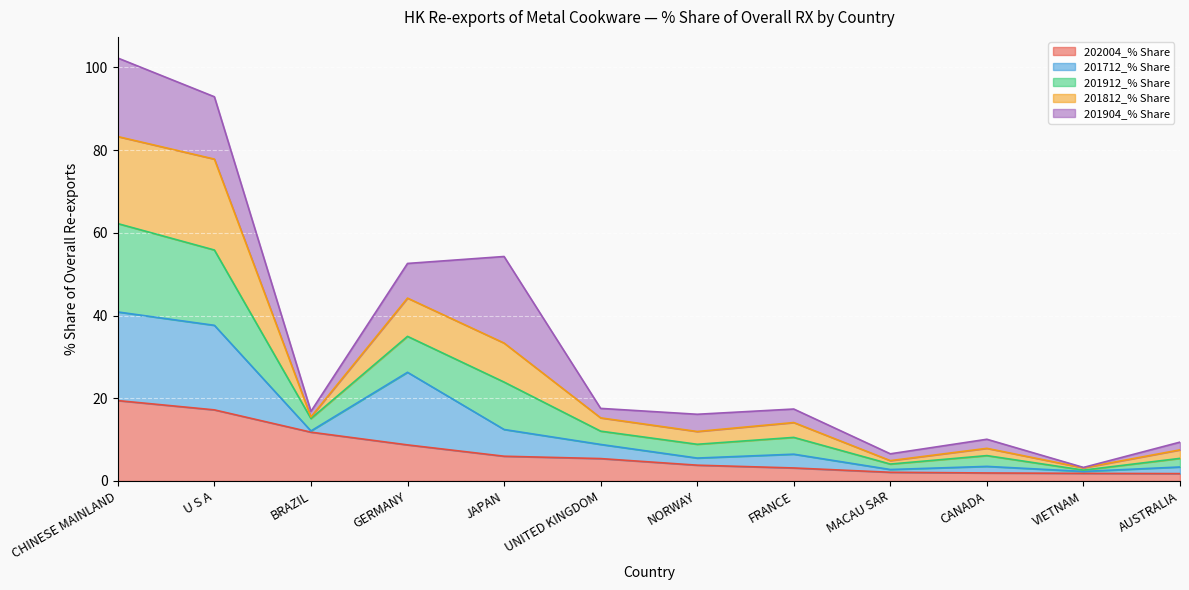

Which category has the highest value in the 202004_% Share series?

CHINESE MAINLAND